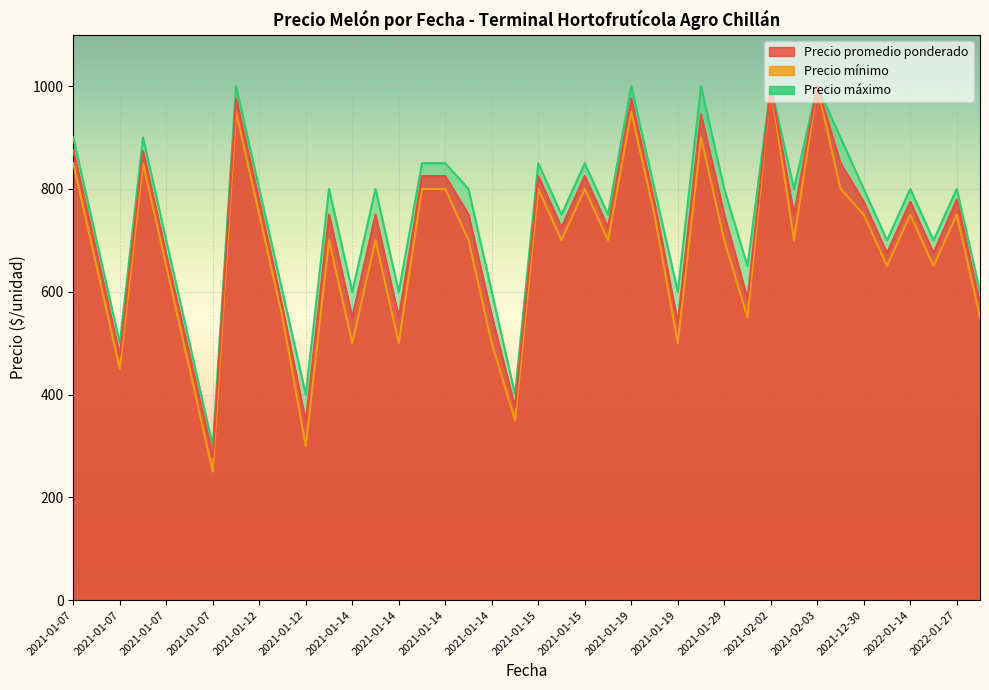

At which label does Precio mínimo reach its peak?

2021-02-02